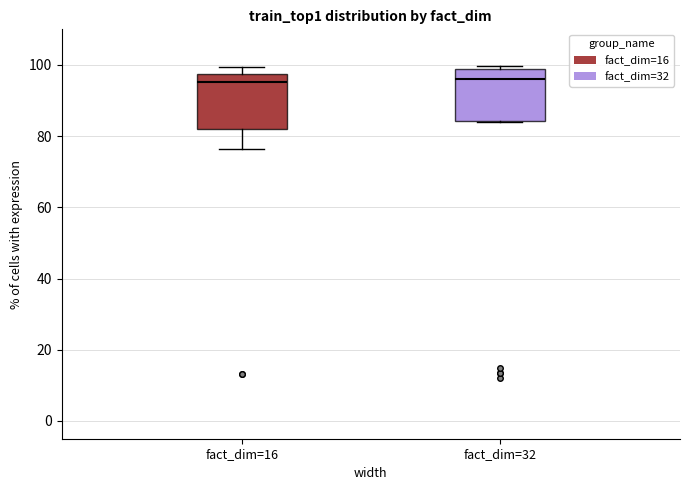

Reading left to right, read every box against the y-axis: the position of its median line, the range the box covers, and the ends of its whiskers. The values are not printed on the chart, so give them approximately, as read against the axis.

fact_dim=16: median 96, box 82 to 98, whiskers 76 to 100
fact_dim=32: median 96, box 84 to 98, whiskers 84 to 100